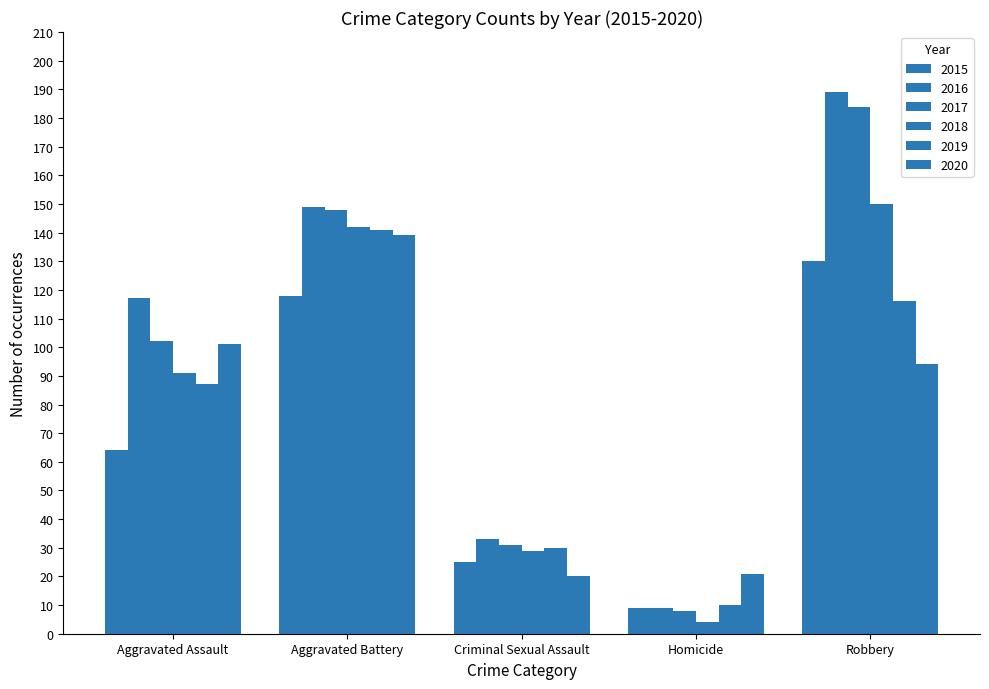

Rank the categories by 2019 value from highest to lowest.

Aggravated Battery, Robbery, Aggravated Assault, Criminal Sexual Assault, Homicide